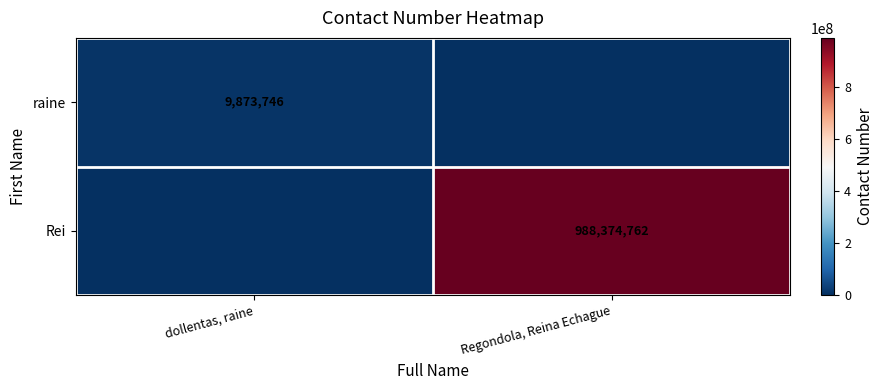

What is the total value across all series at dollentas, raine?

9873746